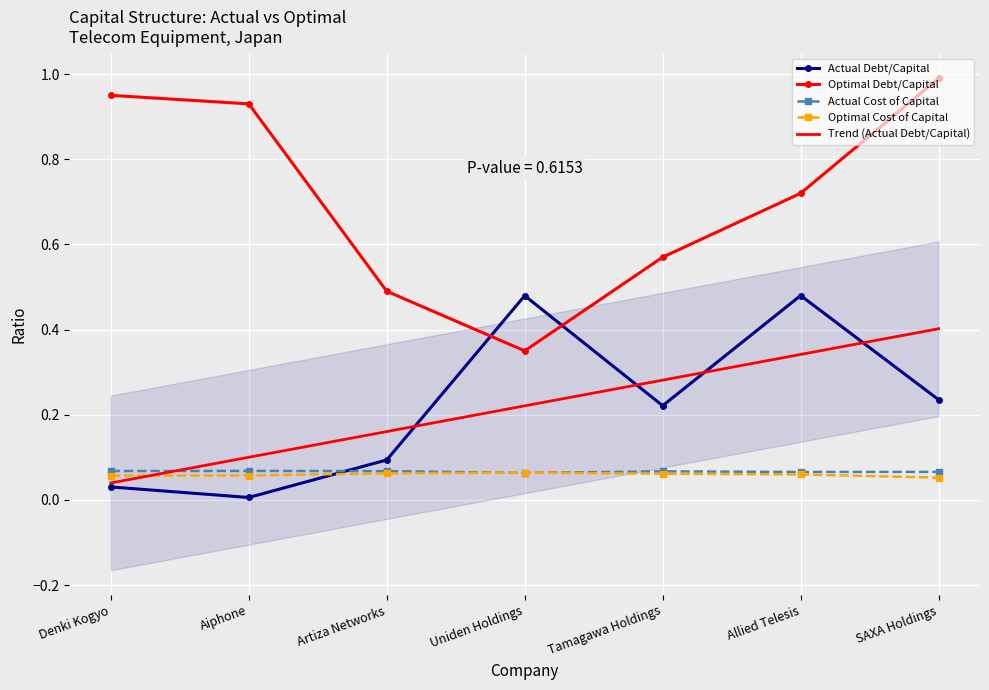

Which series has the largest range (max minus min)?

optimal_debt_capital